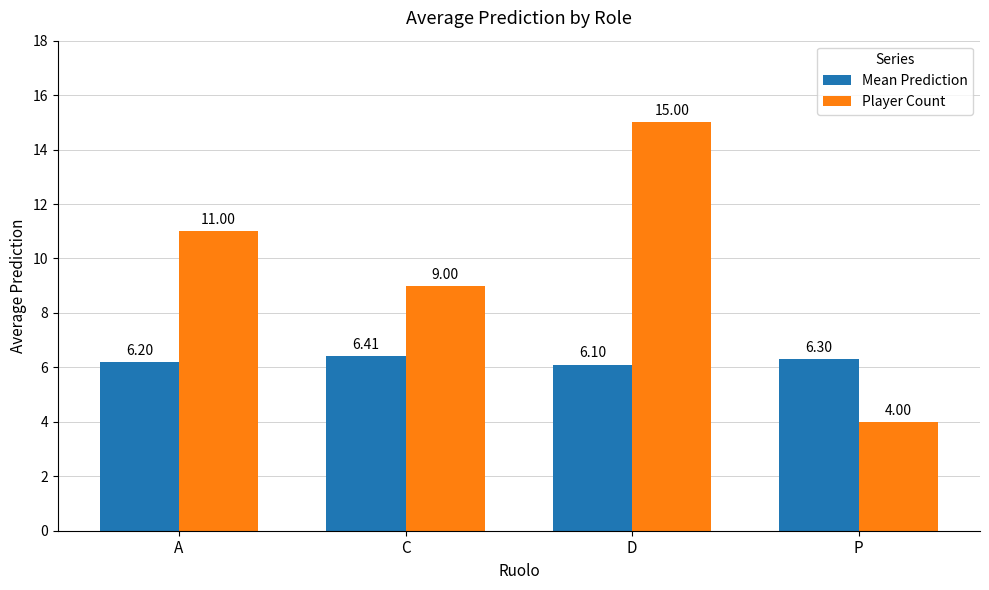

Are the bars horizontal?

No